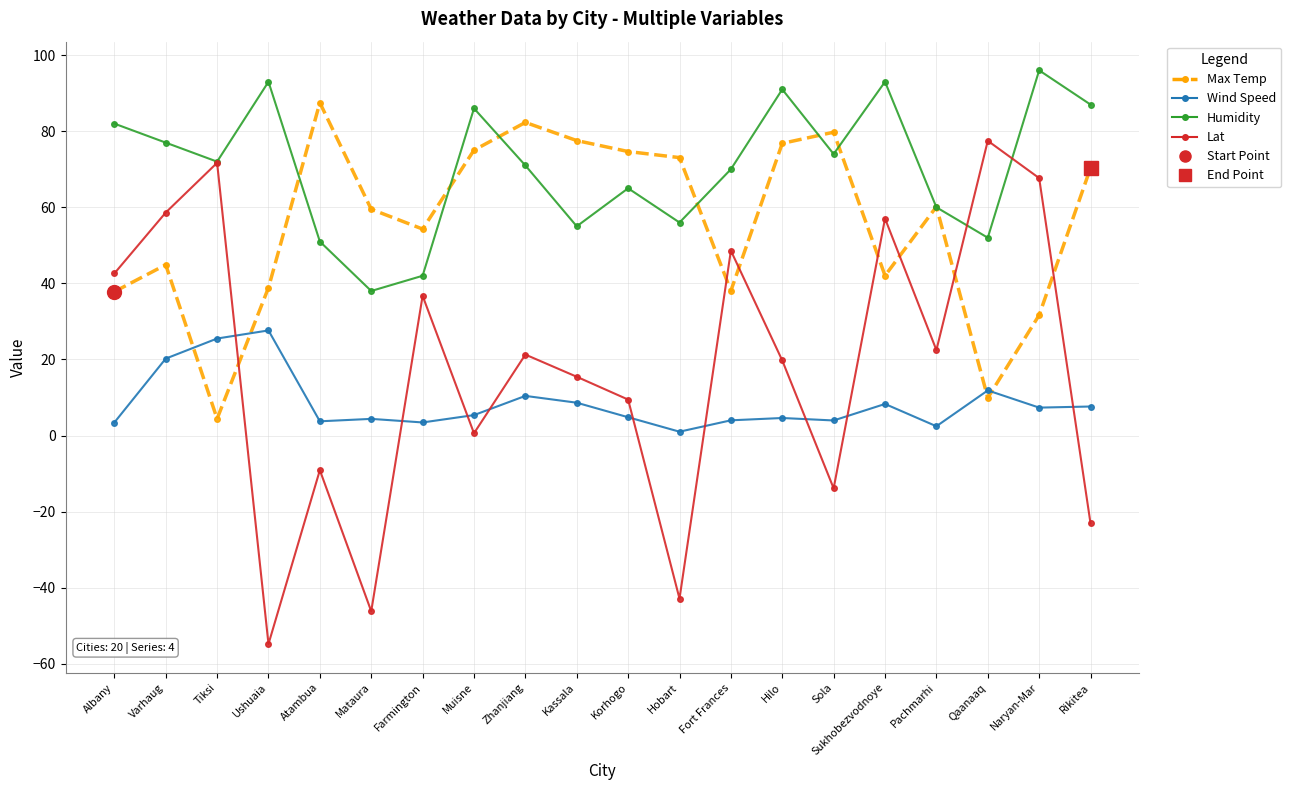

What is the value of the Lat point at the 15th from the left?

-13.9